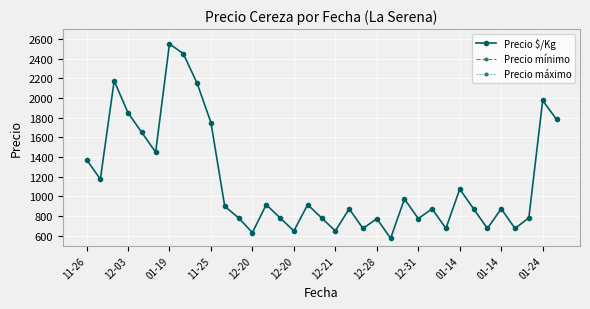

What are all the series names shown in the legend?

Precio $/Kg, Precio mínimo, Precio máximo